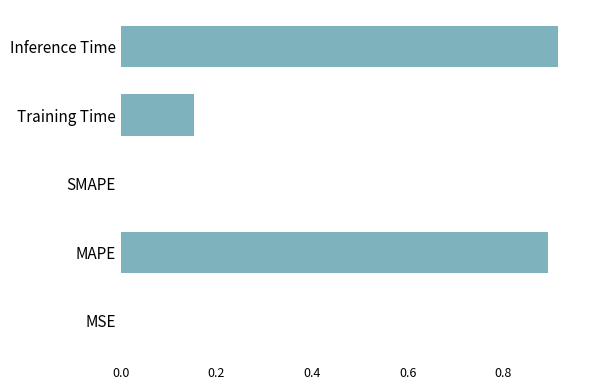

Does the chart contain stacked bars?

No